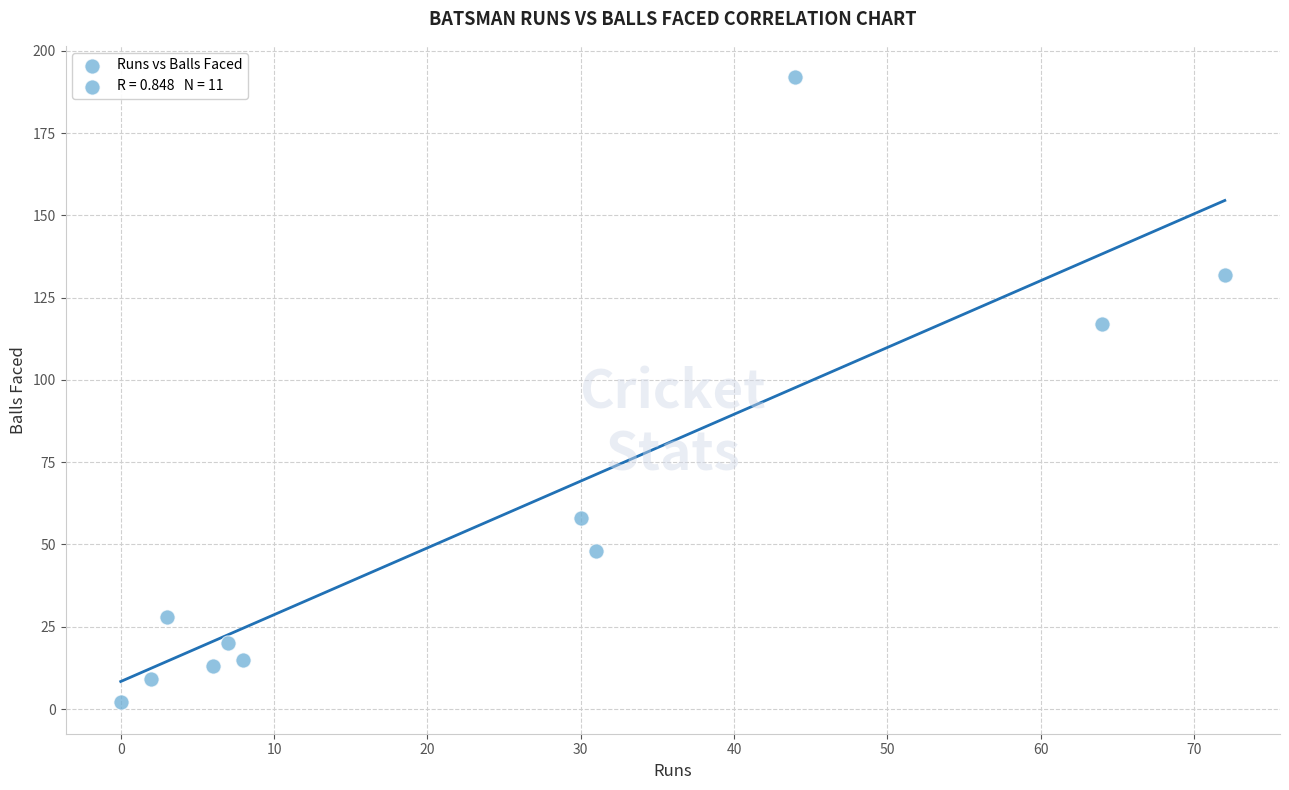

What is the average Y value?

58